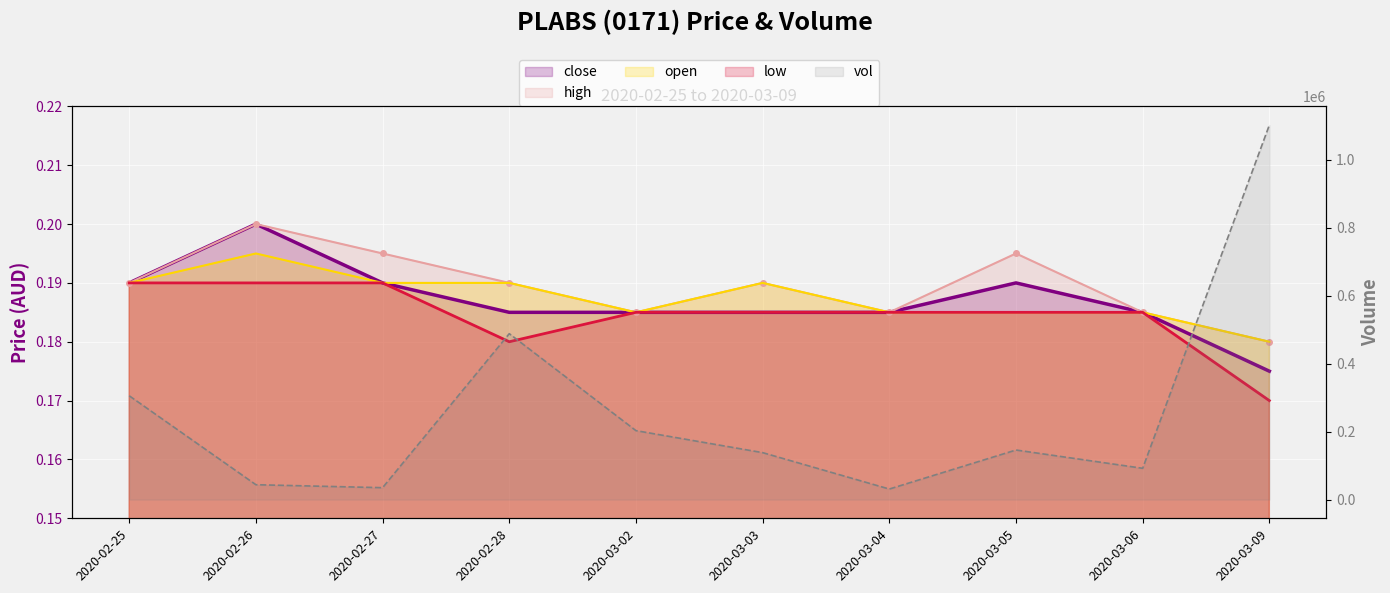

At how many categories does at least one series exceed 965472?

1